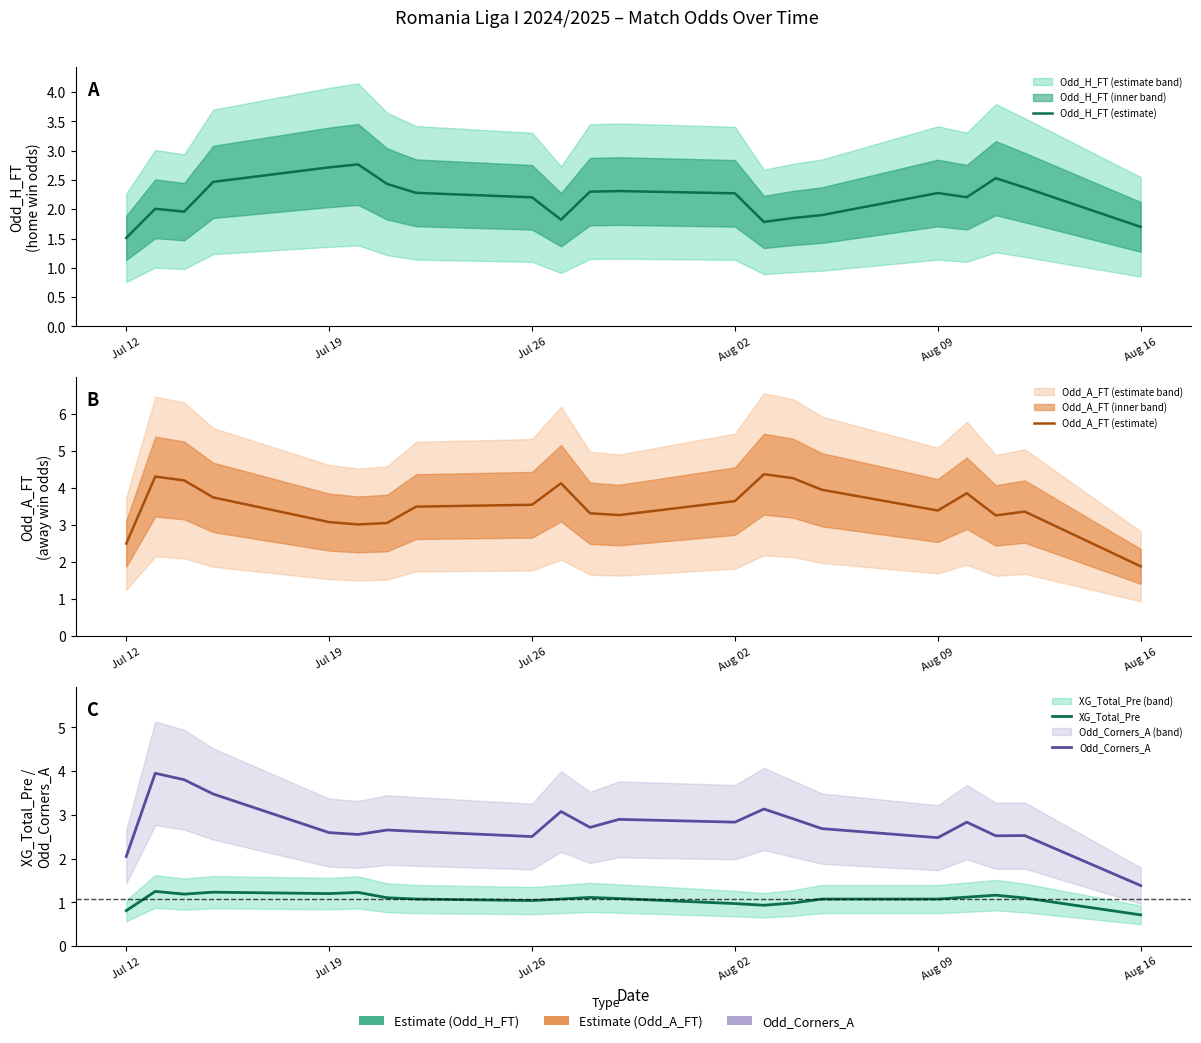

Rank the series at Aug 02 from highest to lowest value.

Odd_A_FT (estimate), Odd_Corners_A, Odd_H_FT (estimate), XG_Total_Pre